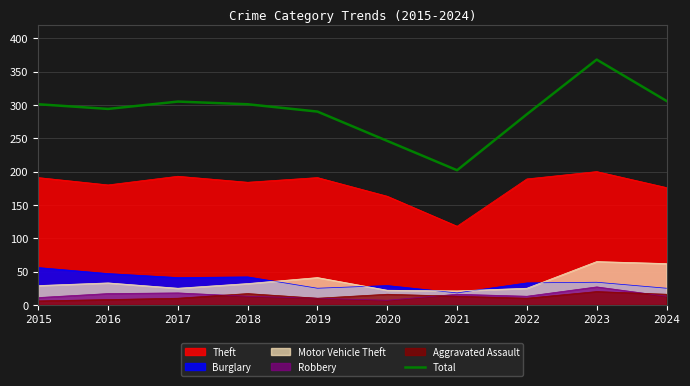

What is the difference between the values at 2019 and 2021?

88